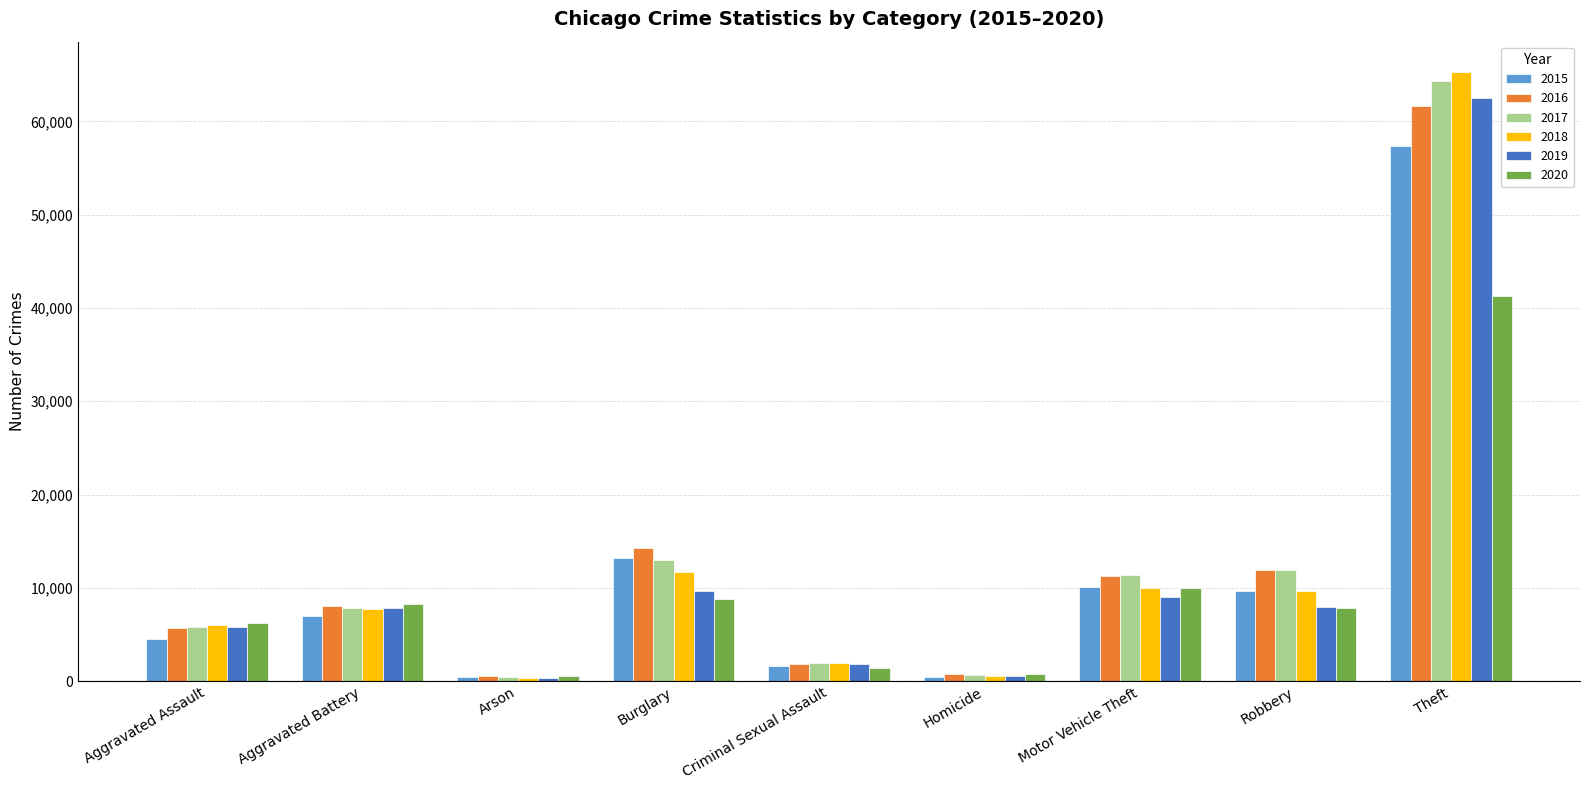

Which series has the widest spread of values?

2018